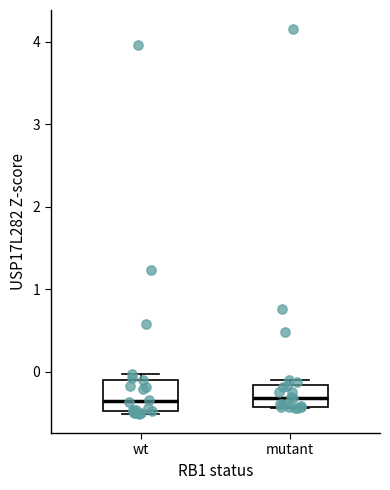

Where is the upper edge of the box for wt on the y-axis? The values are not printed on the chart, so give them approximately, as read against the axis.

-0.1